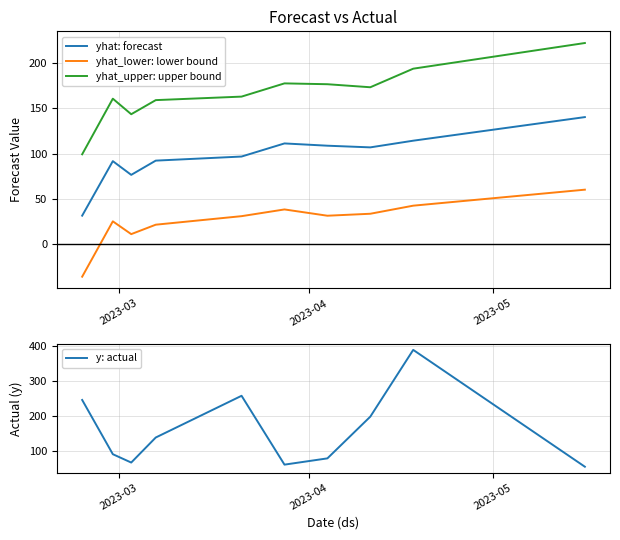

True or false: yhat: forecast and yhat_upper: upper bound cross at least once.

False